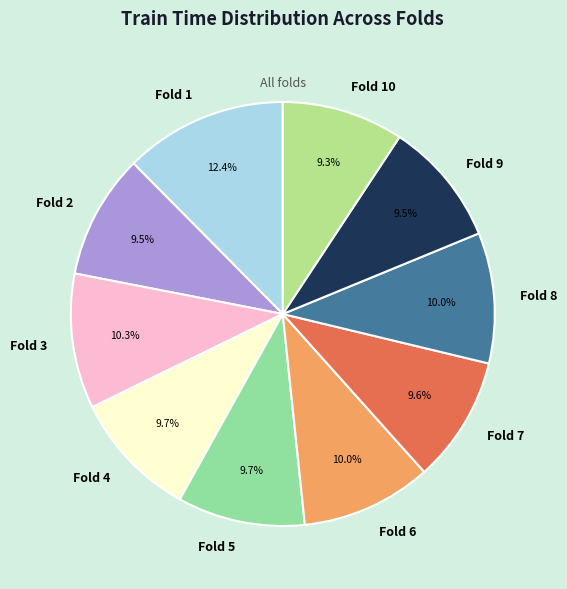

The Fold 10 slice represents 9% of the pie. True or false?

True